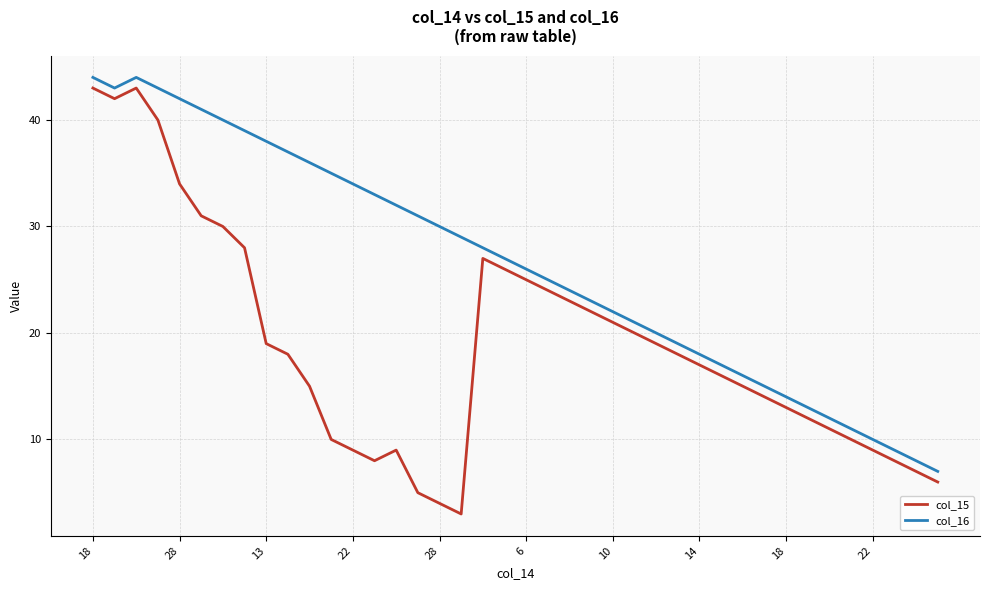

Rank the series by their average value, from lowest to highest.

col_15, col_16